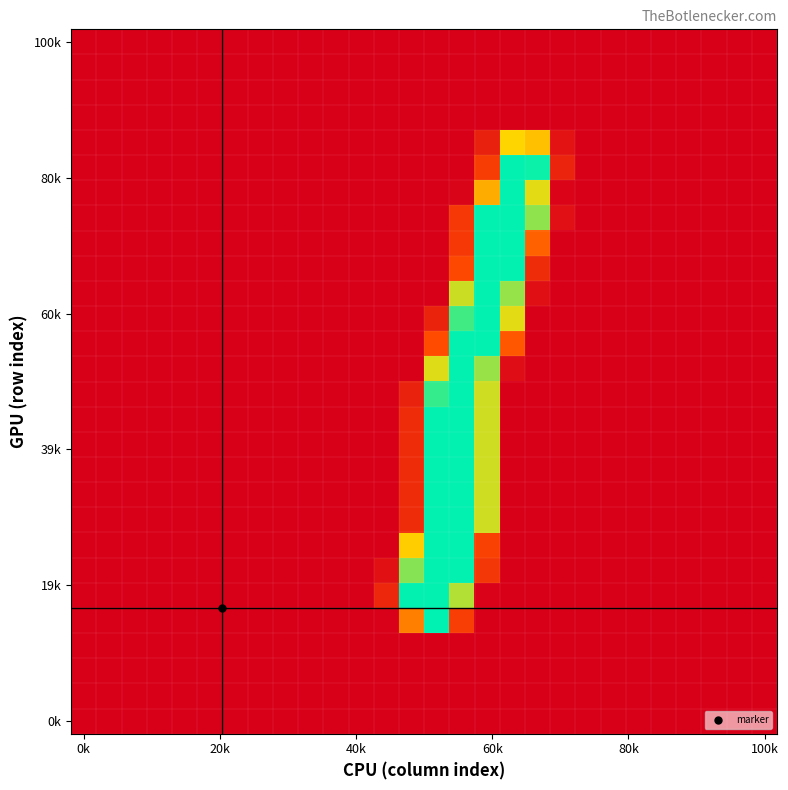

Which category has the lowest value across all series?

0k